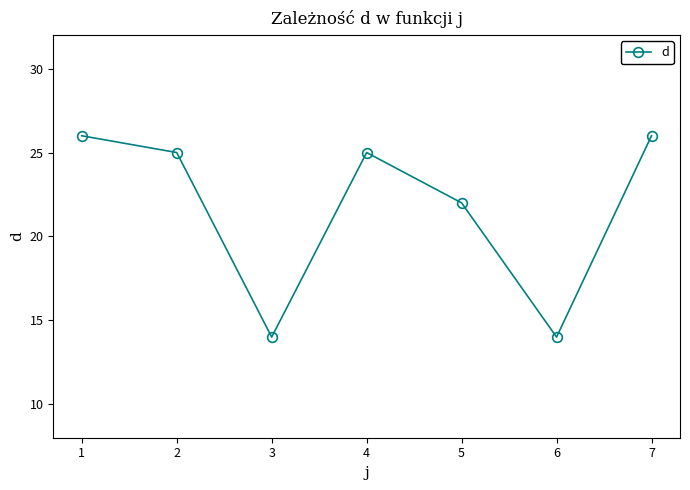

What is the maximum value shown in the chart?

26